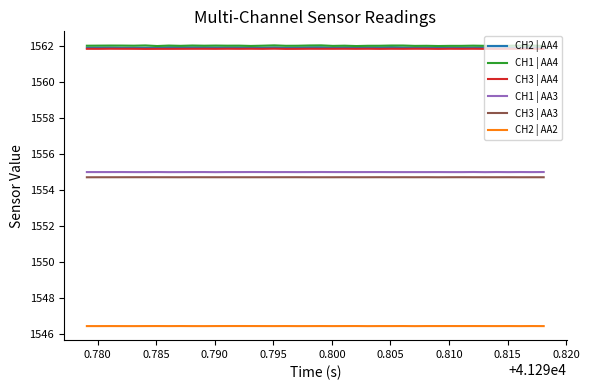

What is the minimum value shown in the chart?

1546.5